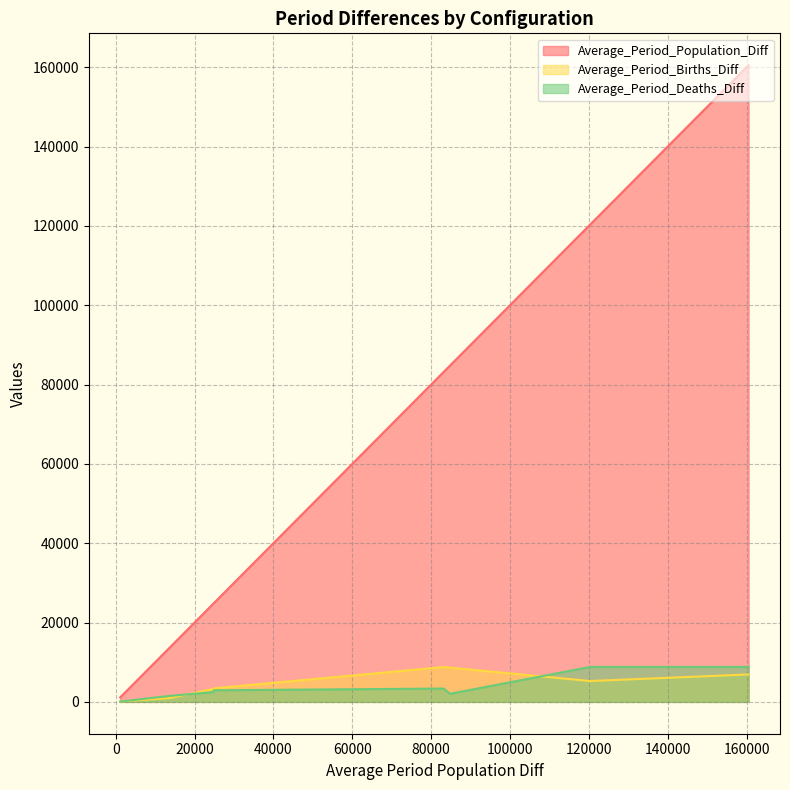

How many values in the Average_Period_Deaths_Diff series are below 2924?

4